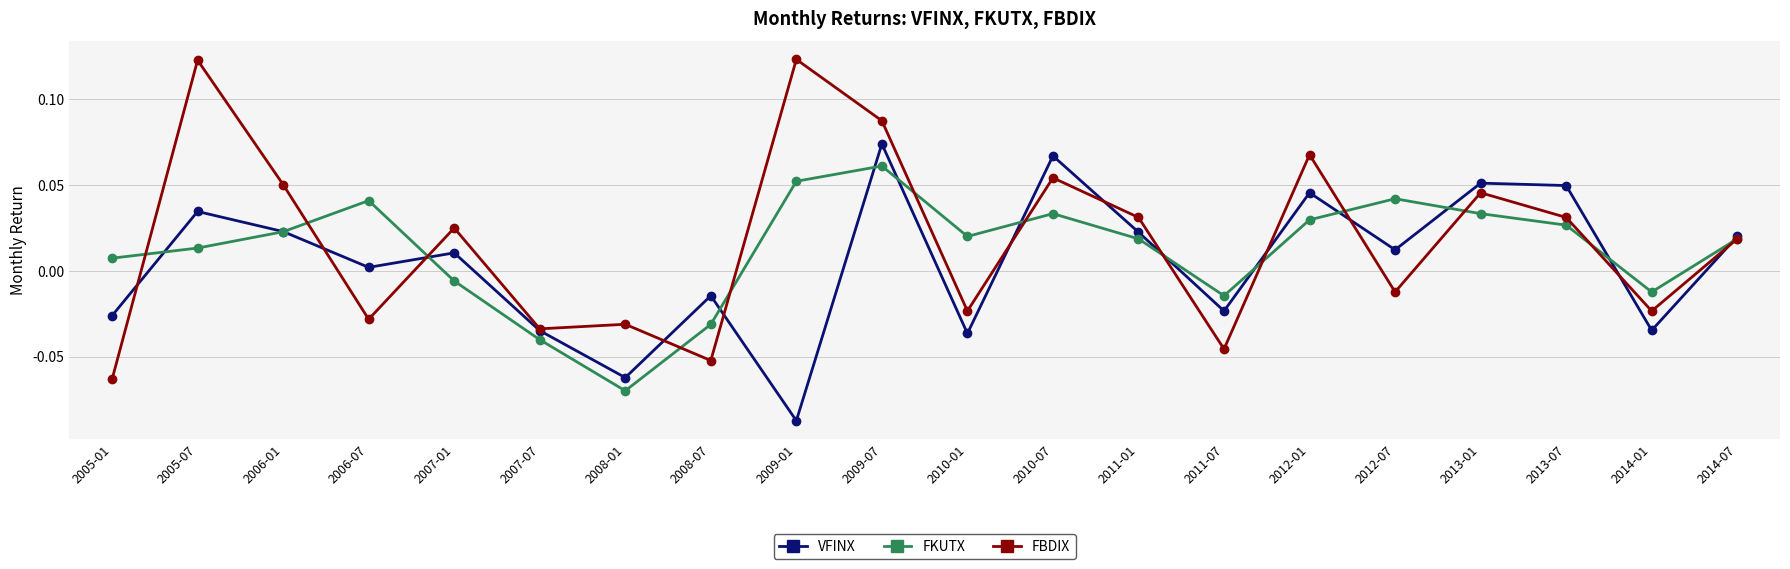

Which series has the largest total across all categories?

FBDIX